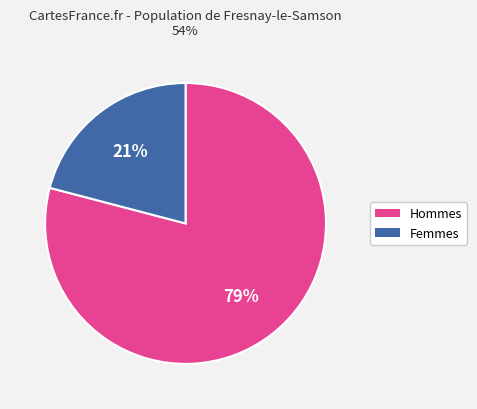

To the nearest percent, what is the difference between the largest and smallest slice percentages?

58%